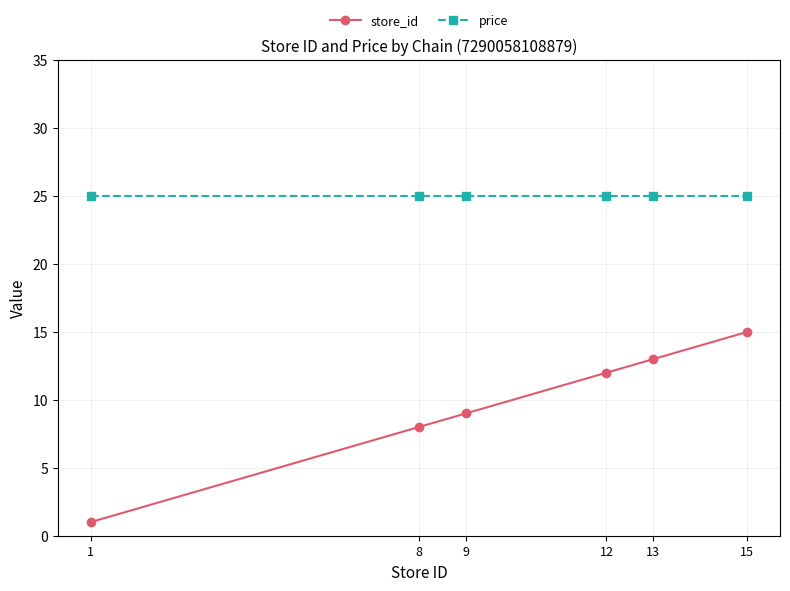

At 1, list the series in order from smallest to largest.

store_id, price